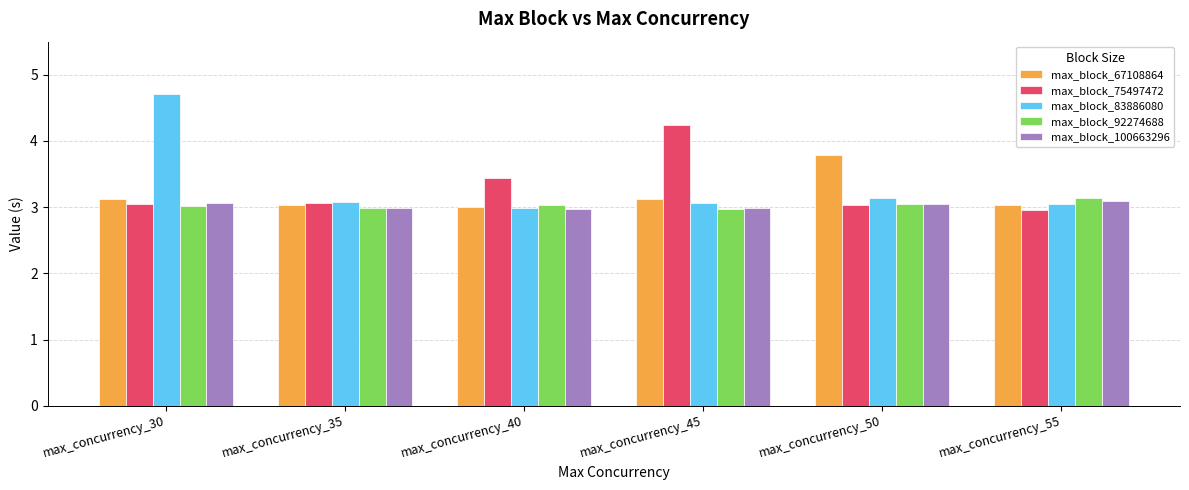

Which series has the widest spread of values?

max_block_83886080